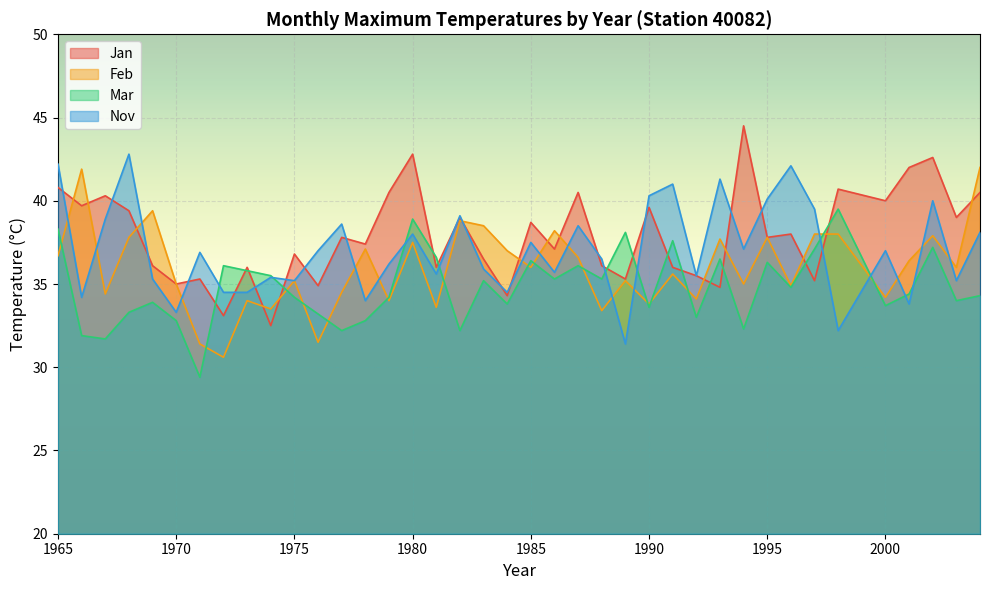

Which series has the largest total across all categories?

Jan